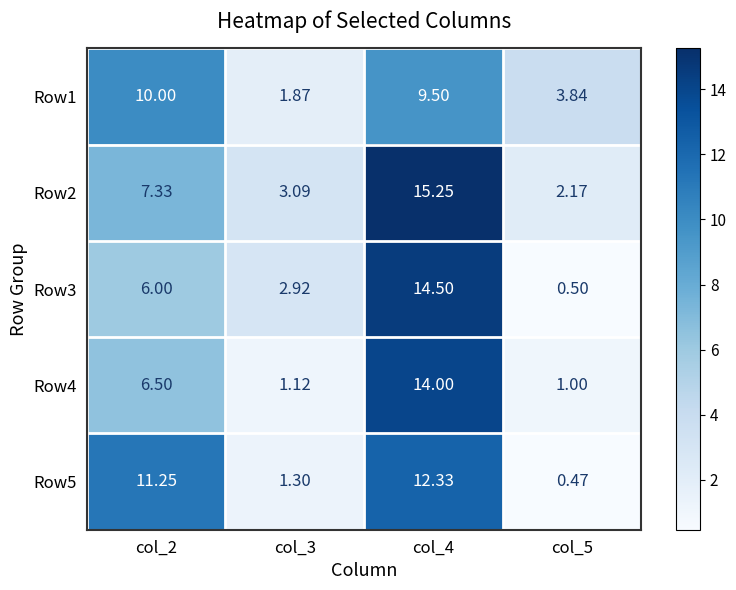

Which label corresponds to the largest value in the chart?

col_4